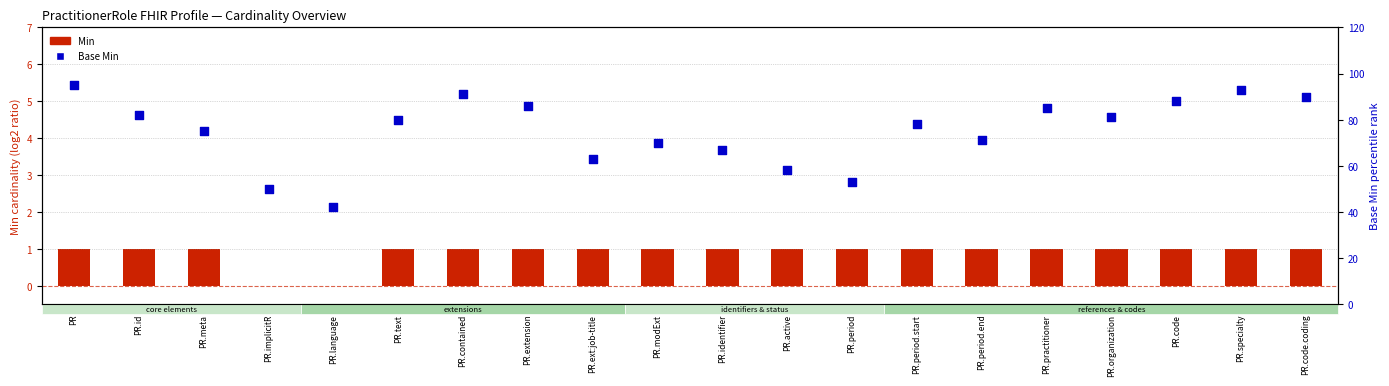

At how many categories does at least one series exceed 42?

19